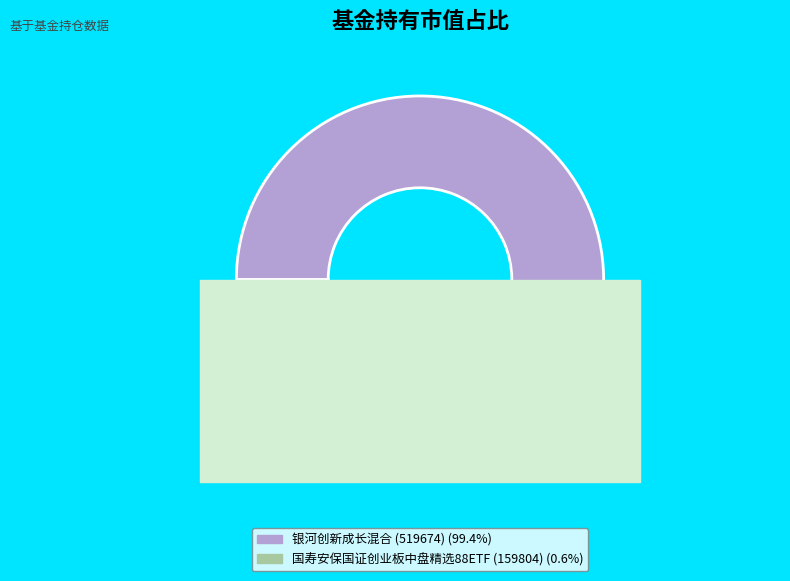

To the nearest percent, what is the difference between the 国寿安保国证创业板中盘精选88ETF (159804) and 银河创新成长混合 (519674) slice percentages?

99%